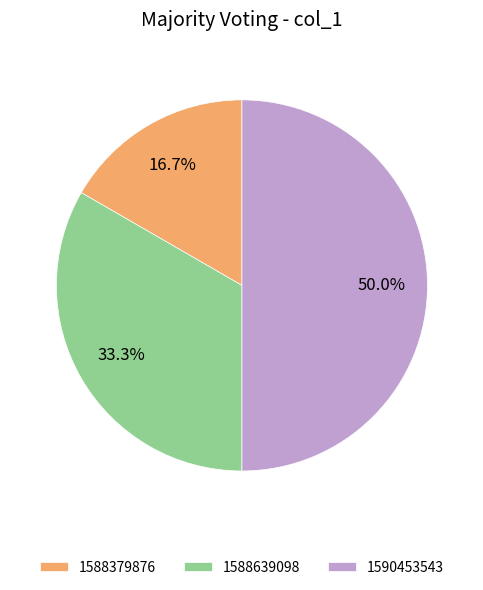

Which has a higher value, 1588379876 or 1588639098?

1588639098